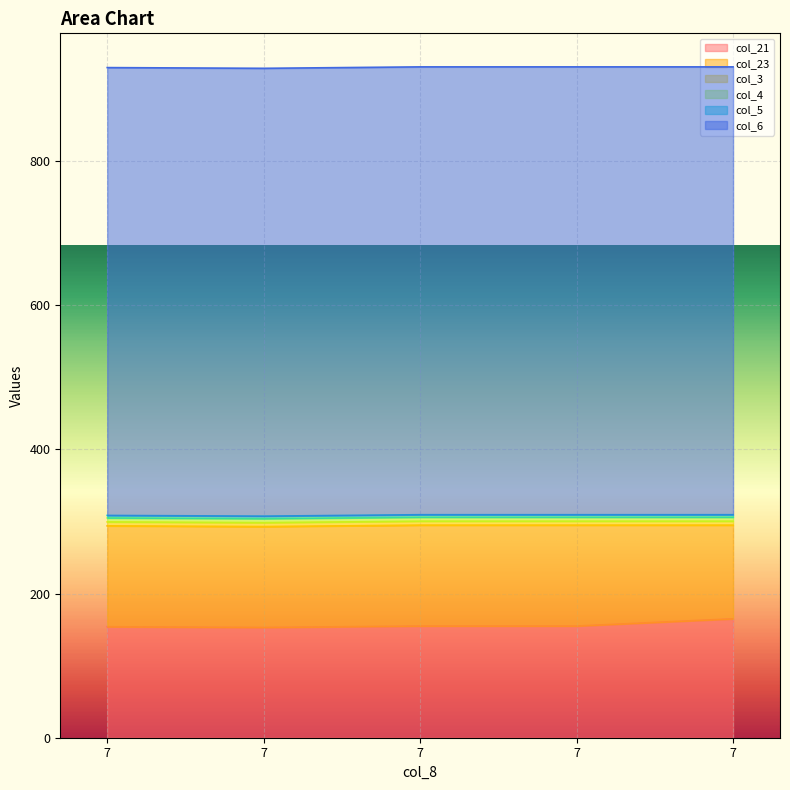

What are all the series names shown in the legend?

col_21, col_23, col_3, col_4, col_5, col_6